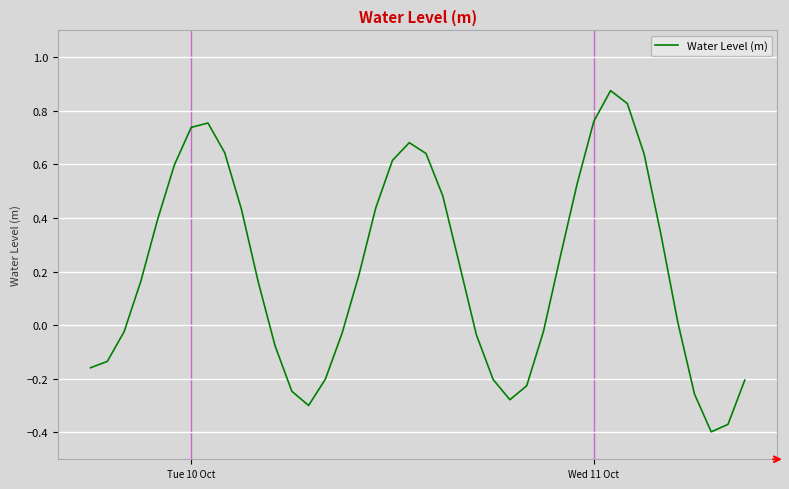

What is the difference between the maximum and minimum values?

1.3